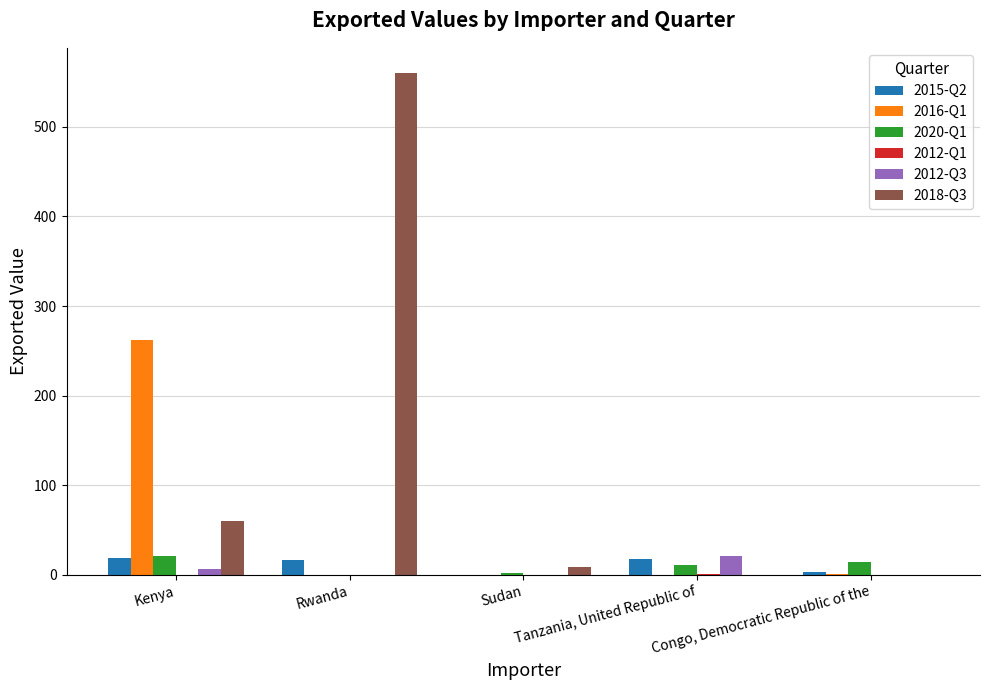

What is the greatest value displayed?

560